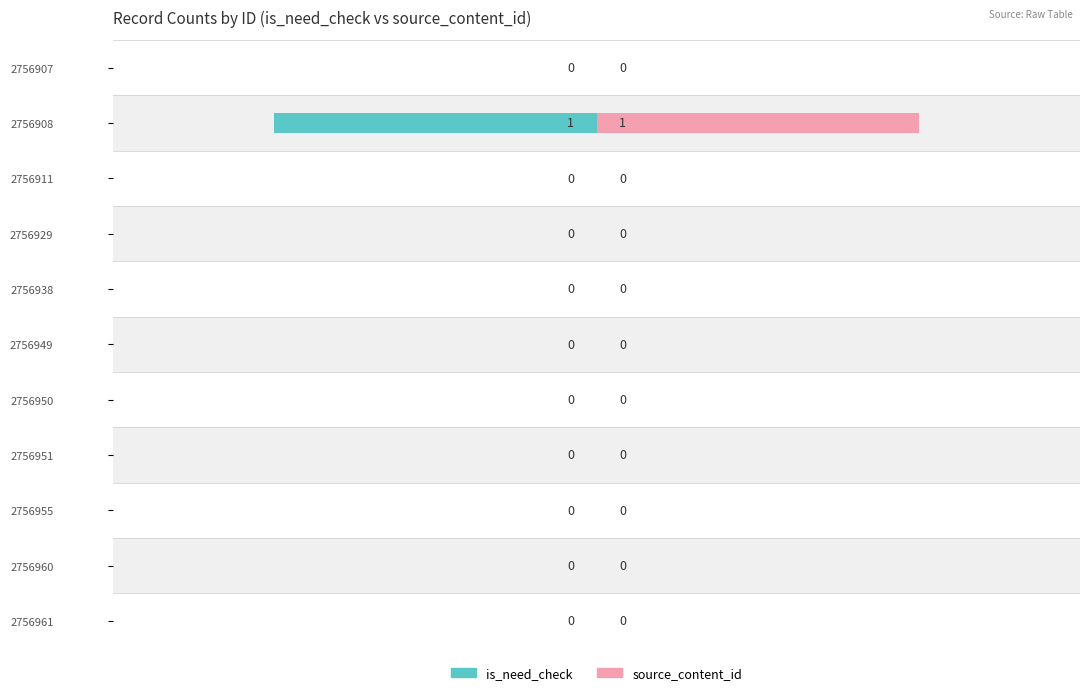

How many bars are there in total?

22